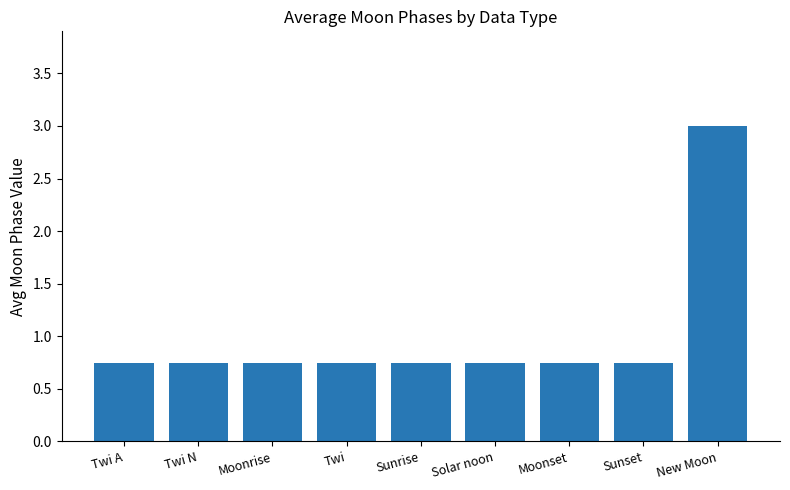

Count the values in the range 0 to 1.

8